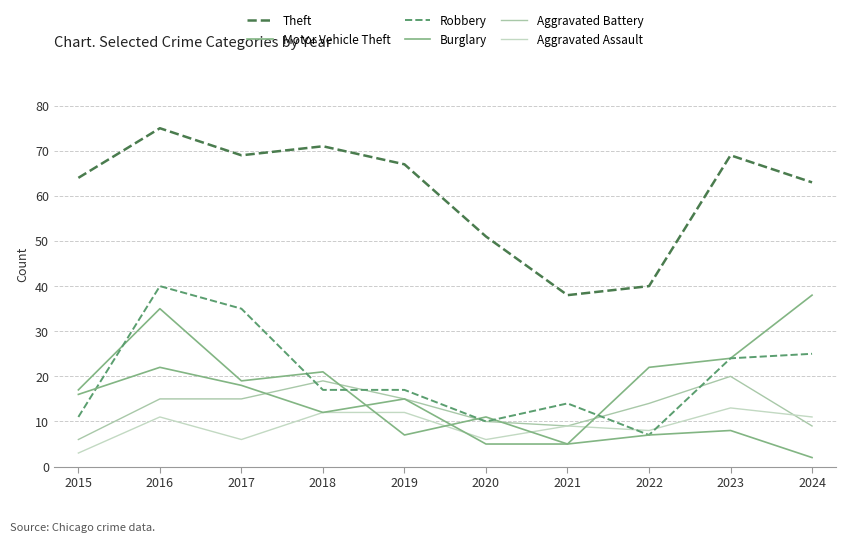

At which label does Aggravated Assault first exceed 11?

2018